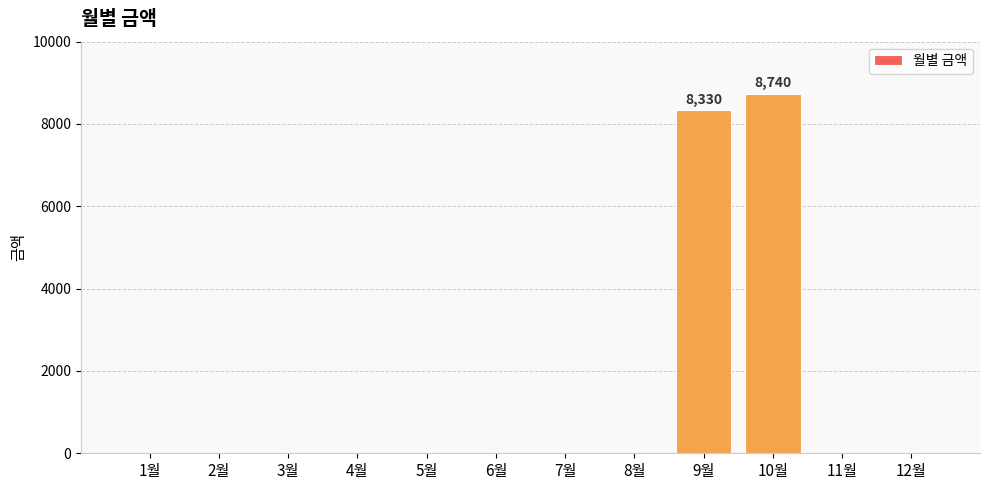

What is the sum of all values?

17070